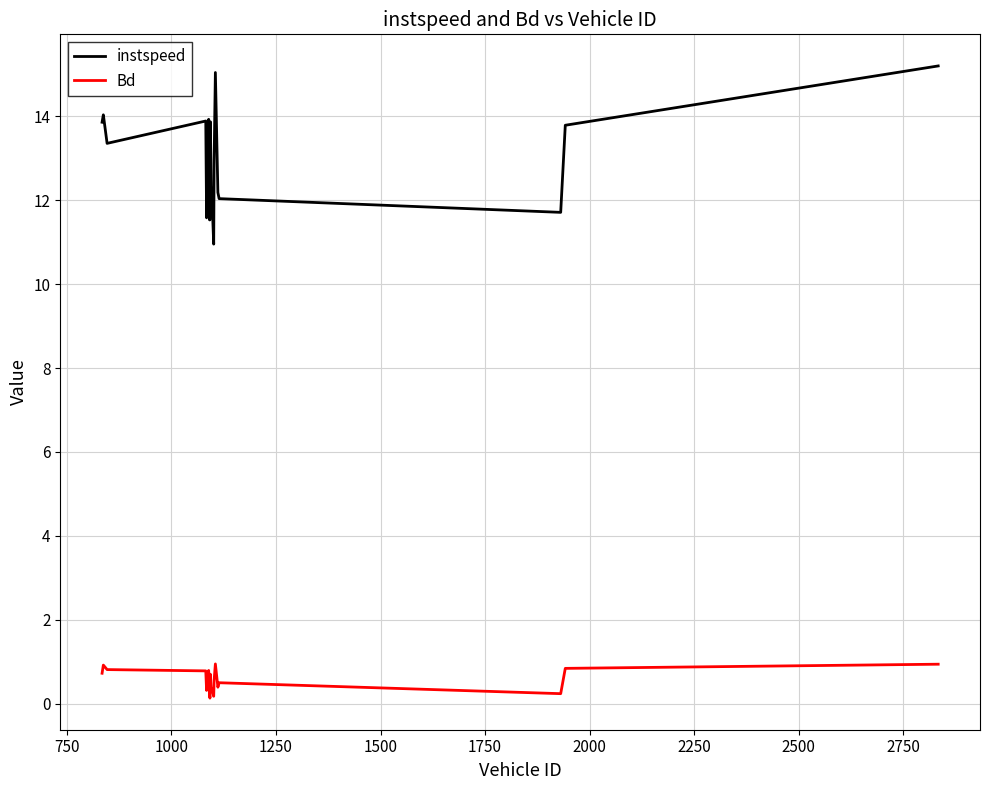

List the series in order of their peak value, highest first.

instspeed, Bd